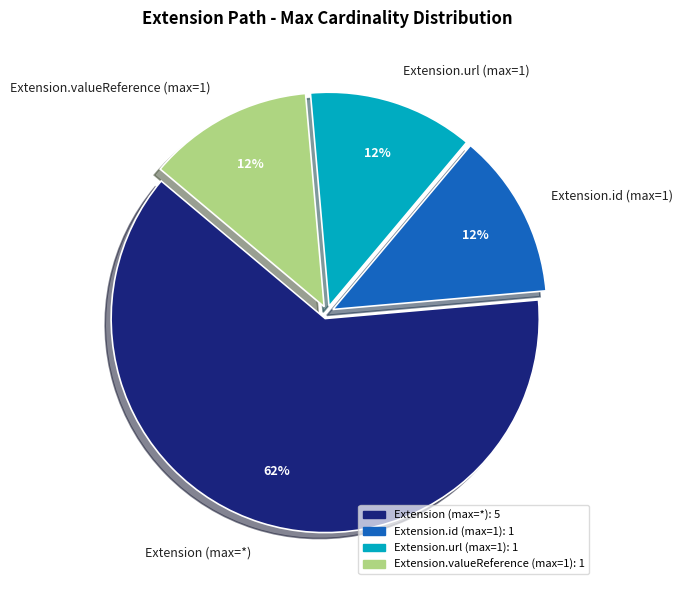

Is the sum of Extension.url (max=1) and Extension.valueReference (max=1) greater than half?

No